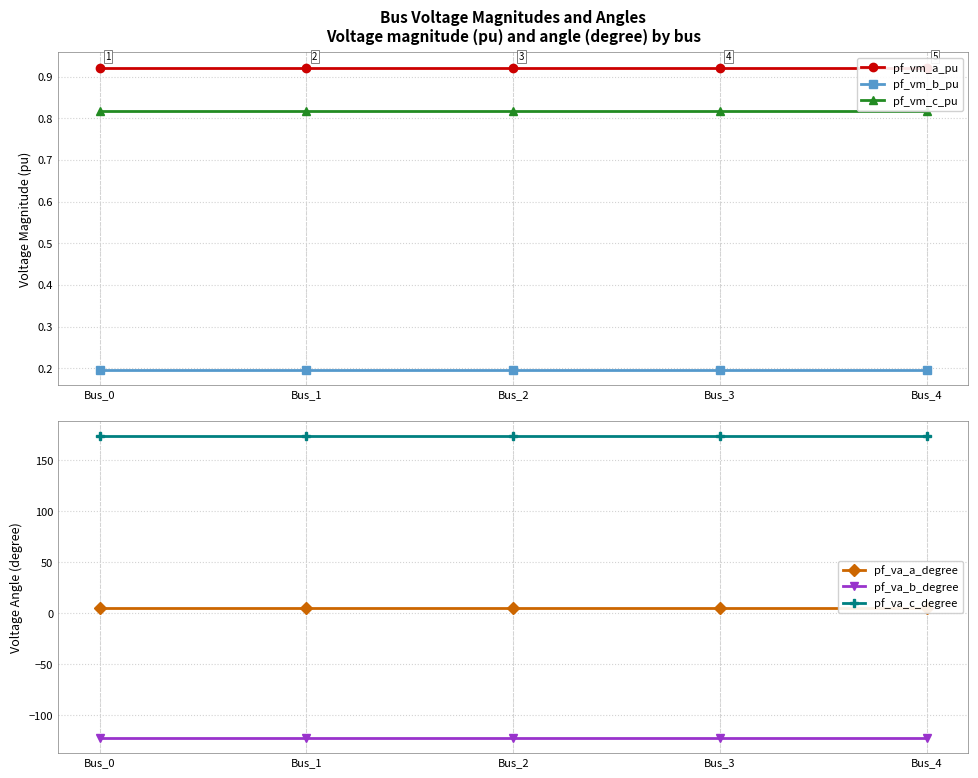

At which category is the sum across all series the highest?

Bus_3